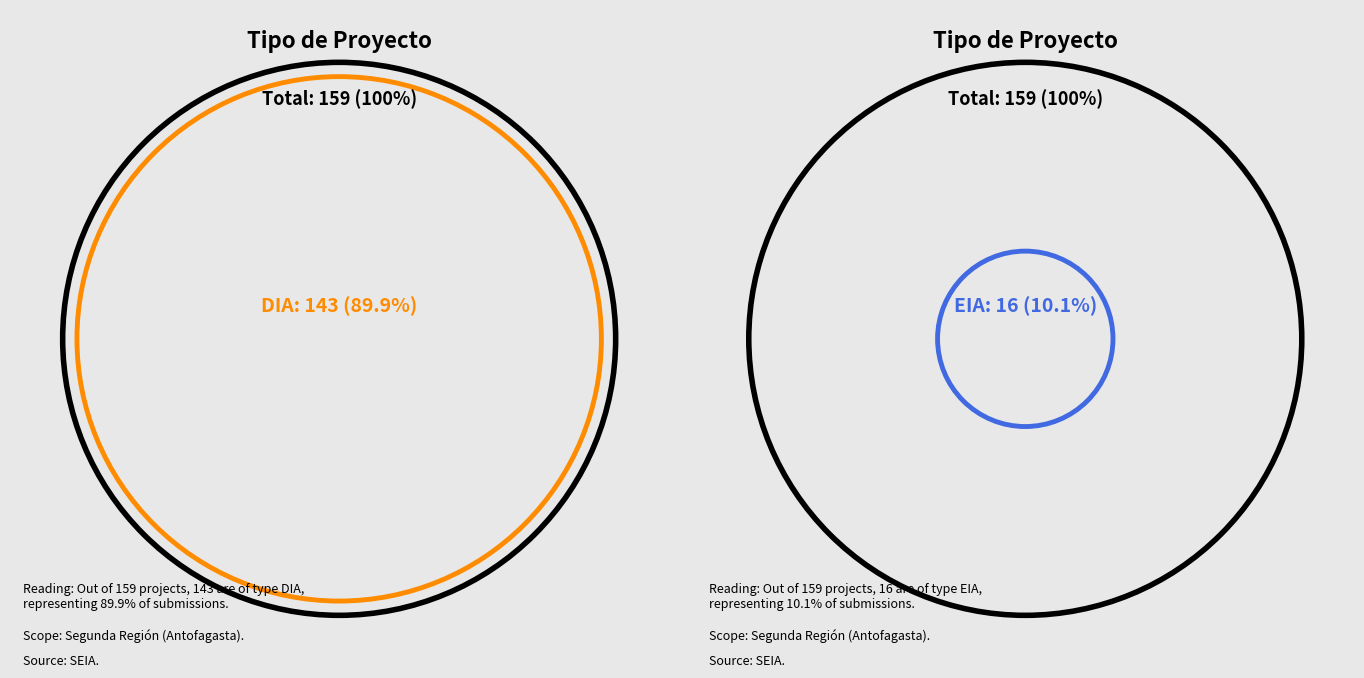

What percentage do EIA and DIA together represent?

100.0%